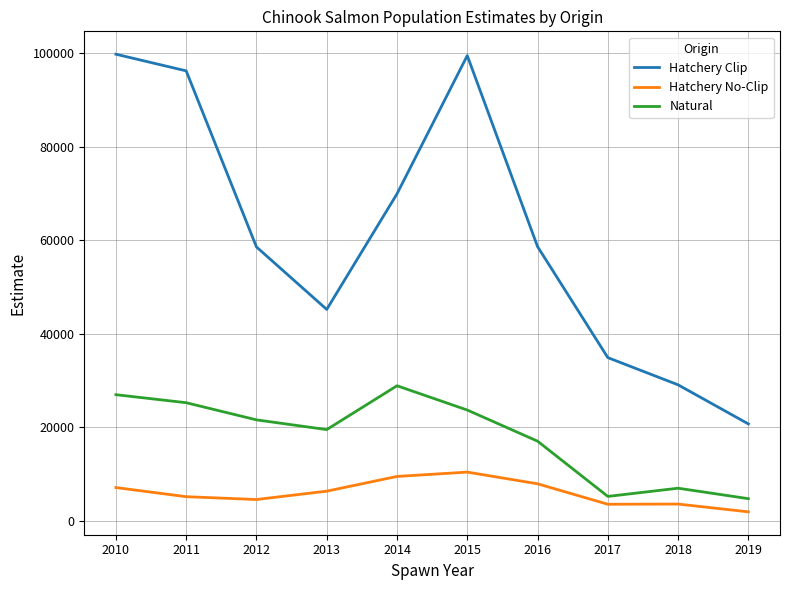

True or false: Hatchery Clip and Natural intersect in this chart.

False